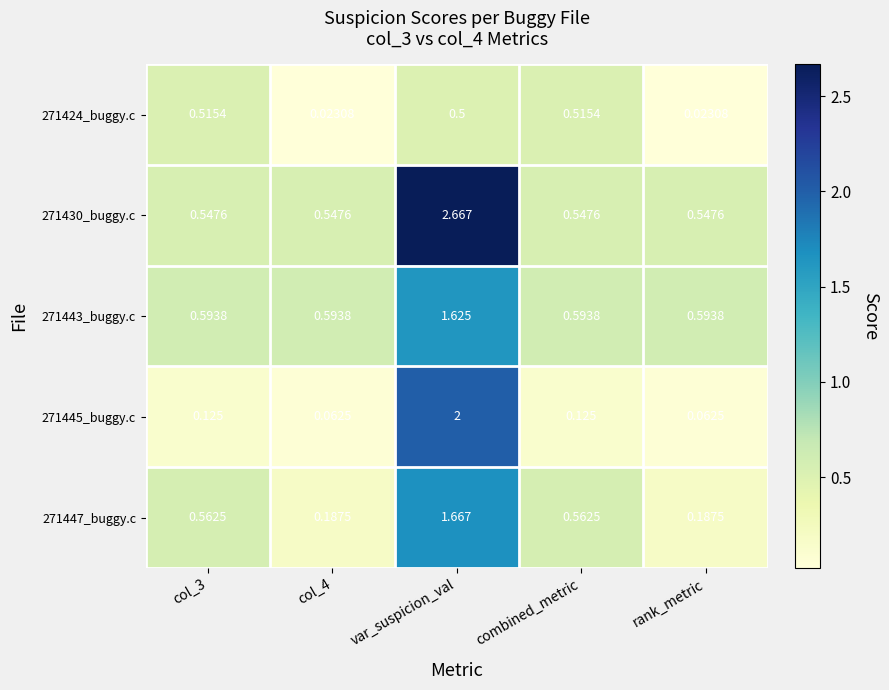

Is the value of 271443_buggy.c at col_3 greater than the value of 271430_buggy.c at rank_metric?

Yes